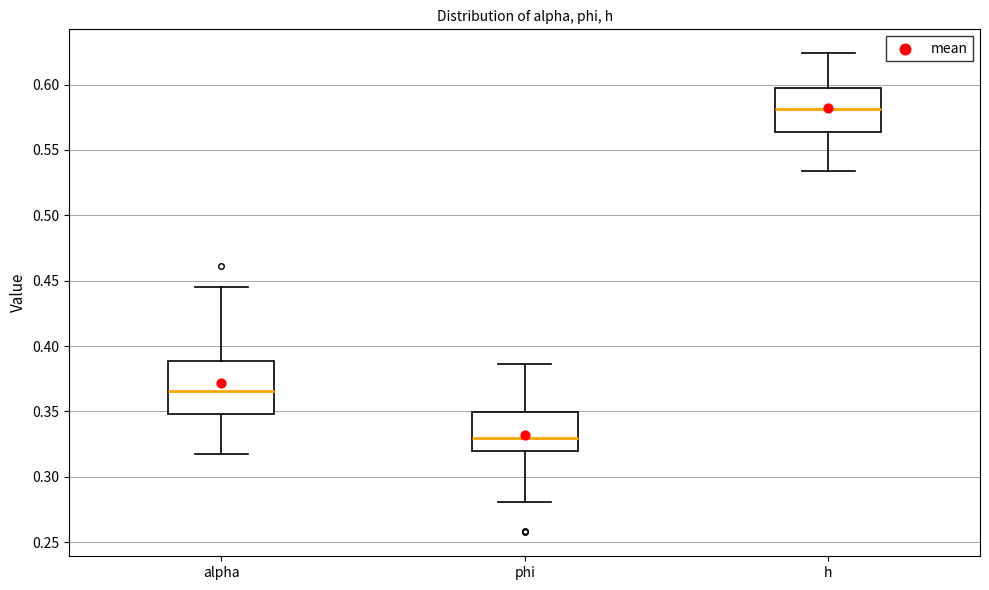

Which box has the highest median line?

h